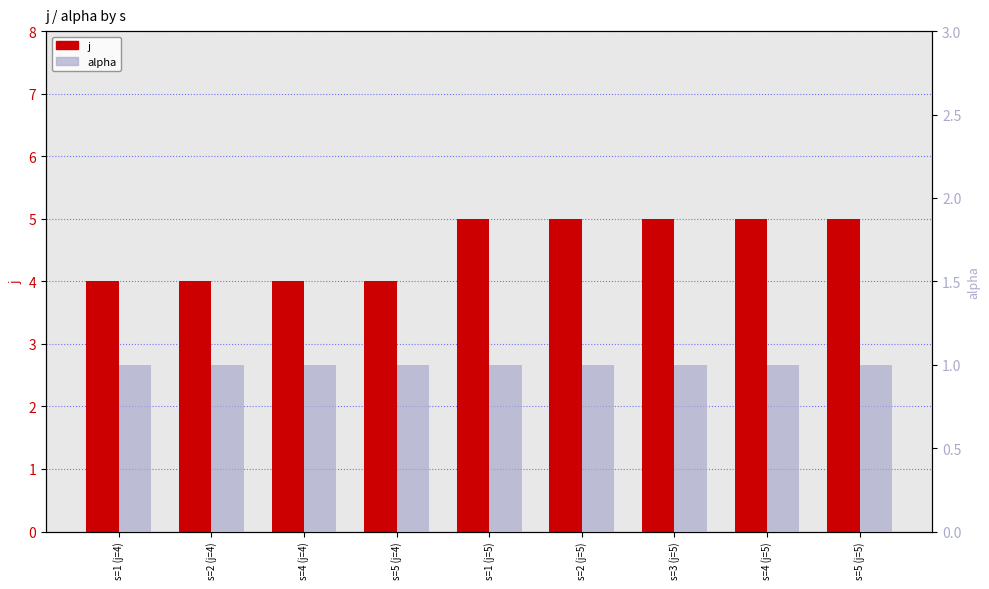

Where is j nearest to the value 4?

s=1 (j=4)